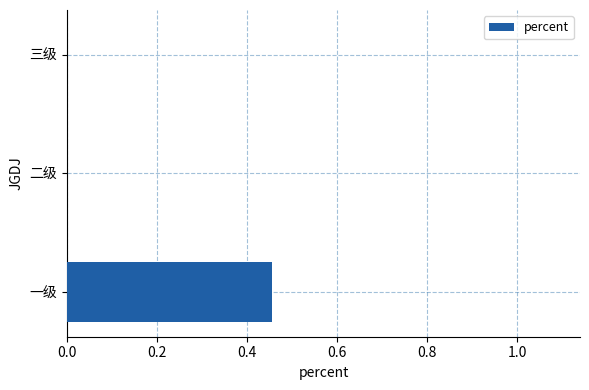

What is the average value?

0.2